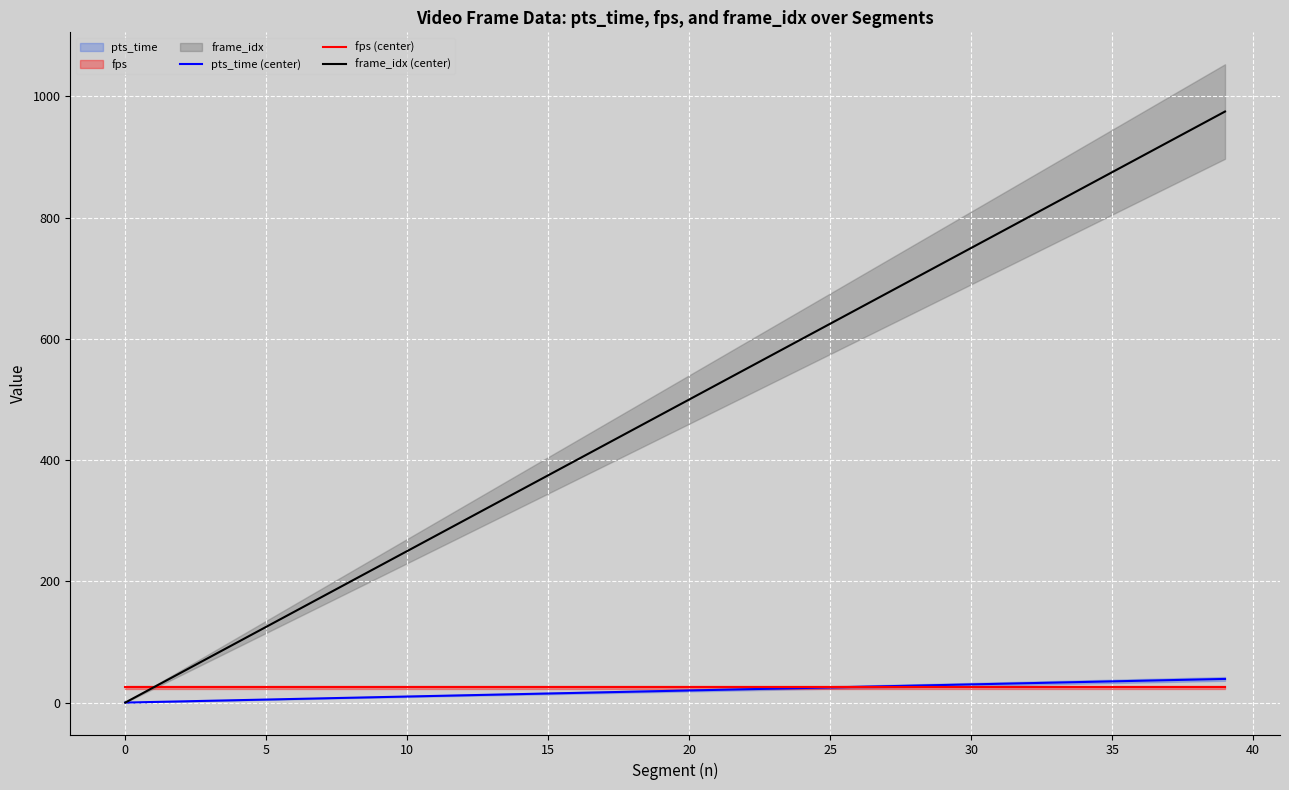

Where is pts_time (center) nearest to the value 19?

19